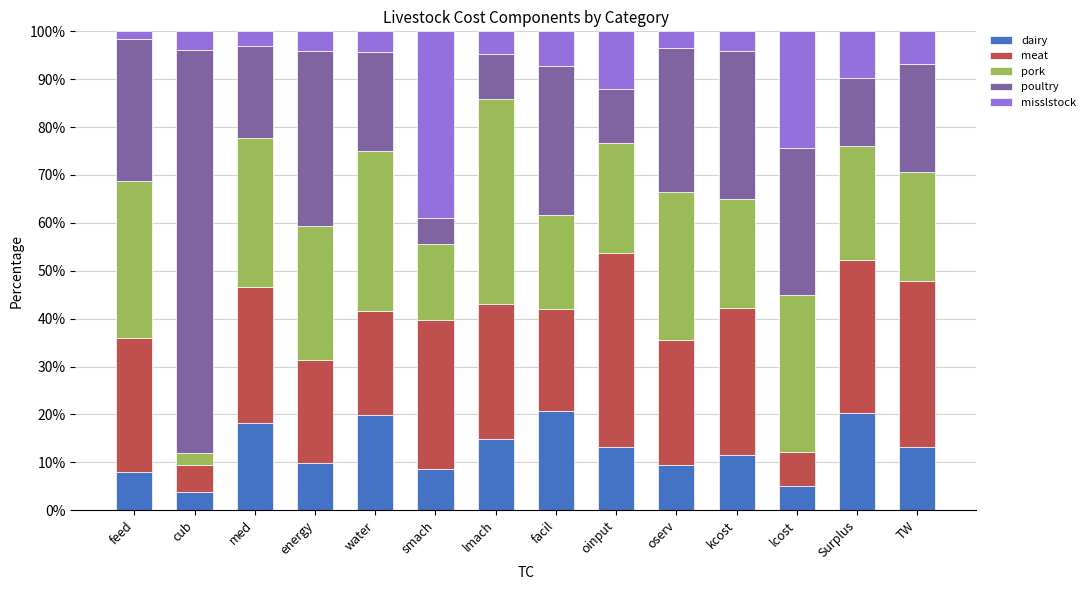

What is the maximum value for dairy?

20.6